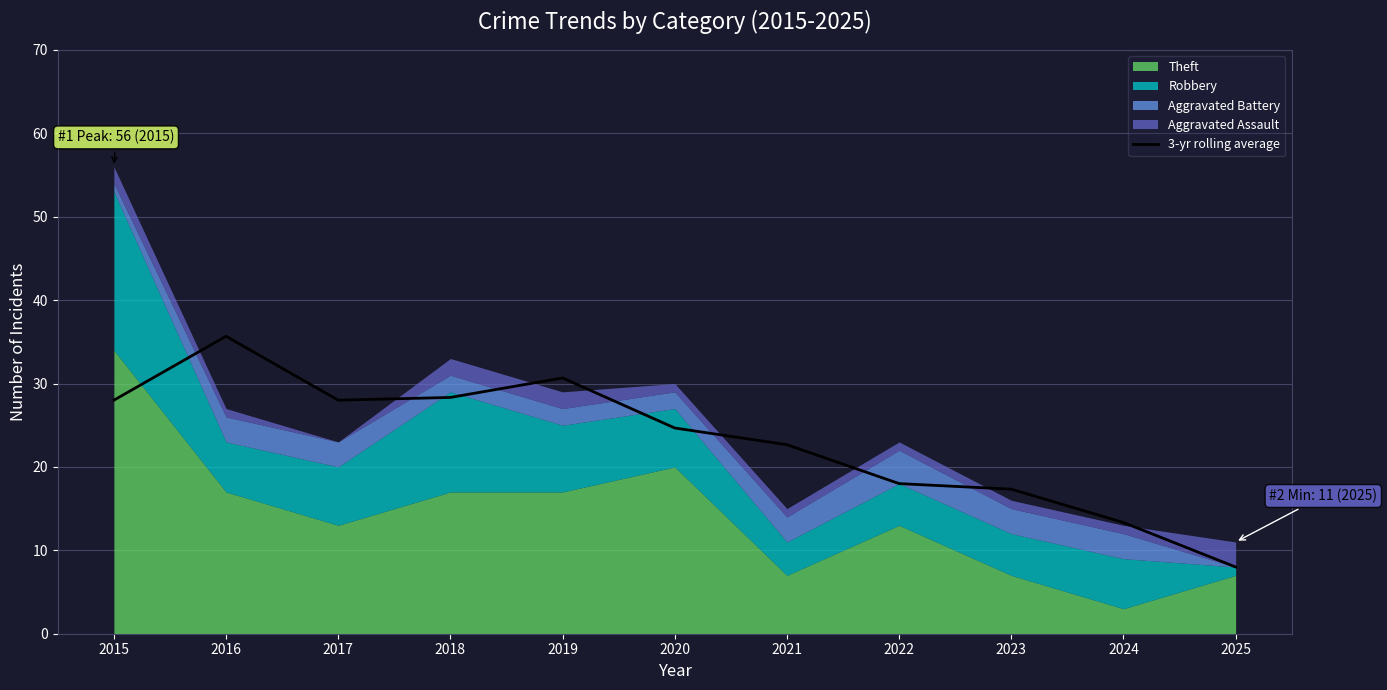

Is it true that 3-yr rolling average equals 44.2 at 2017?

False